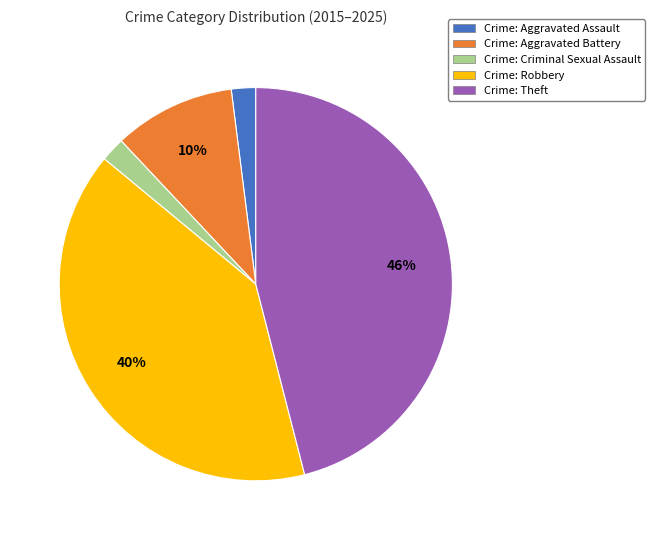

True or false: Crime: Robbery accounts for 30% of the total.

False